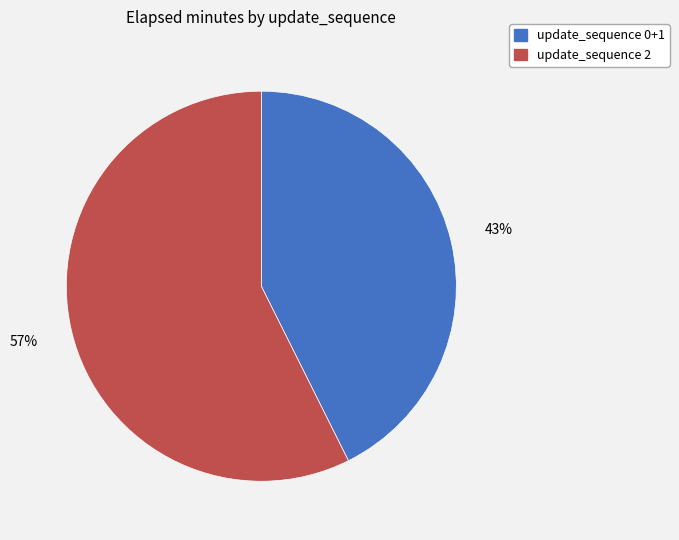

Count the number of slices in the pie.

2